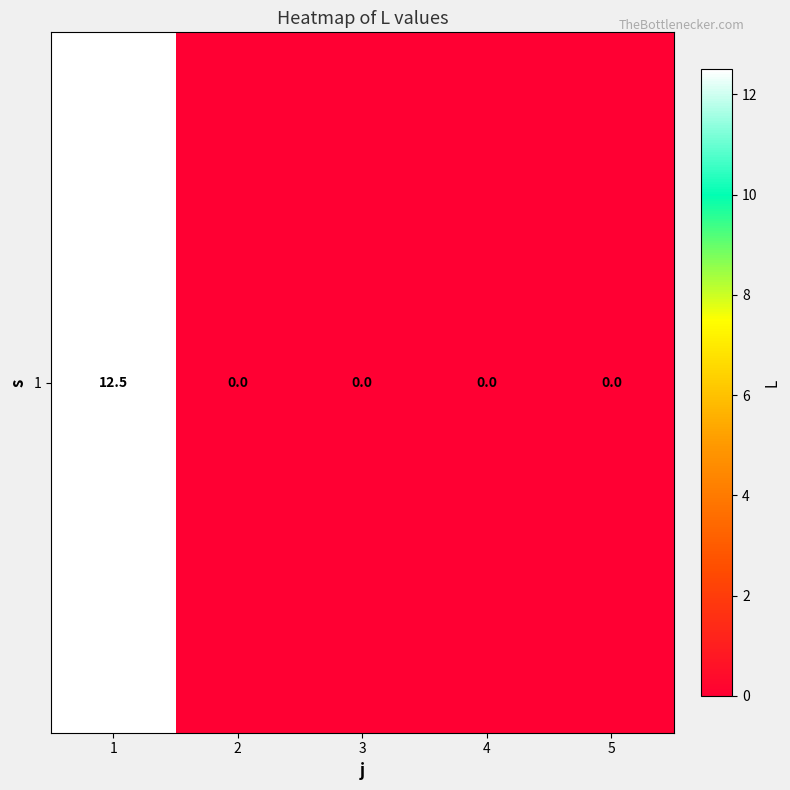

Rank the categories by value from lowest to highest.

2, 3, 4, 5, 1